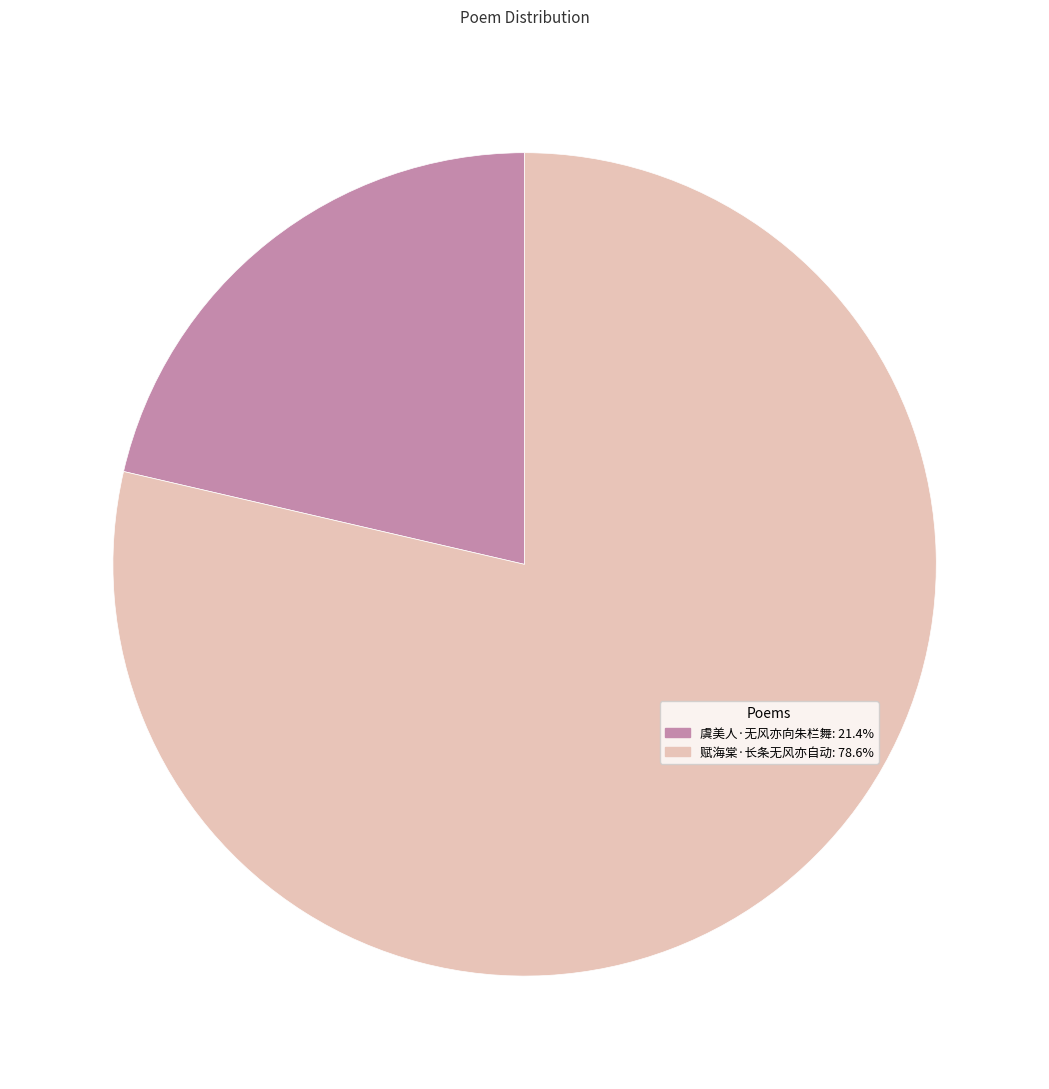

Is the sum of 虞美人·无风亦向朱栏舞 and 赋海棠·长条无风亦自动 greater than half?

Yes